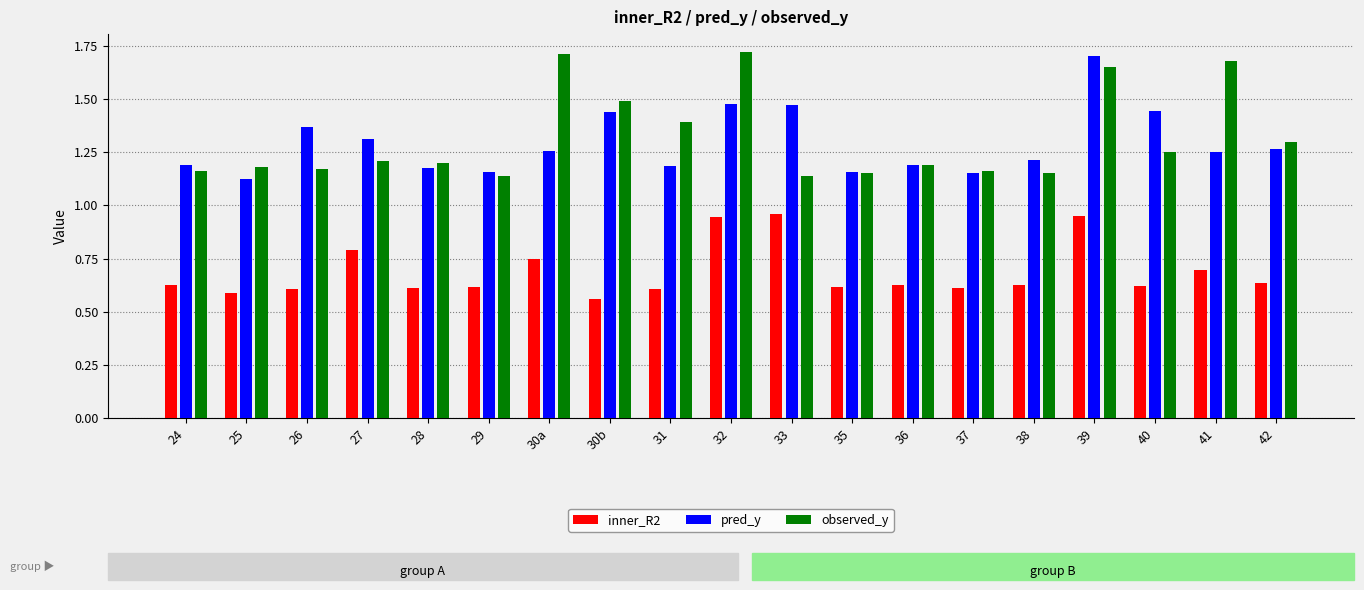

What is the difference between the inner_R2 values at 24 and 27?

0.2